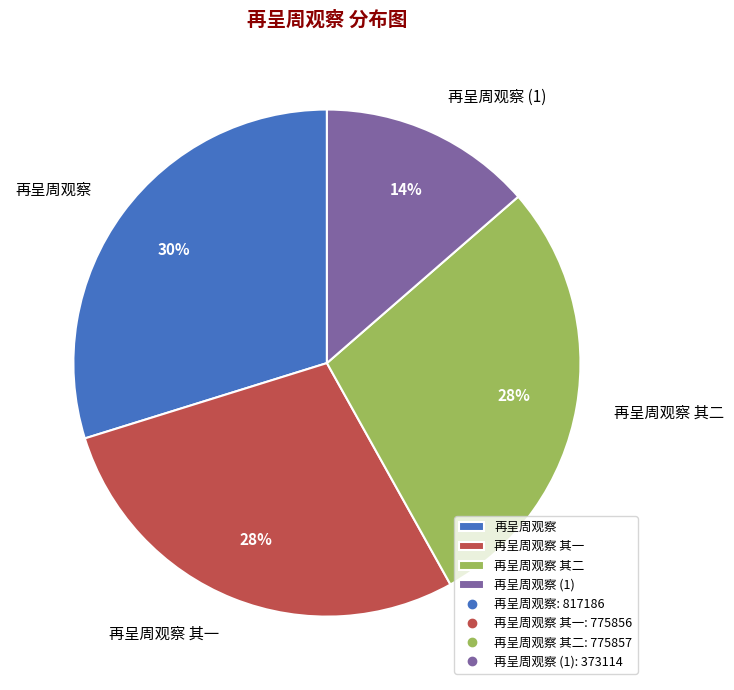

To the nearest percent, what portion does 再呈周观察 其二 represent?

28%